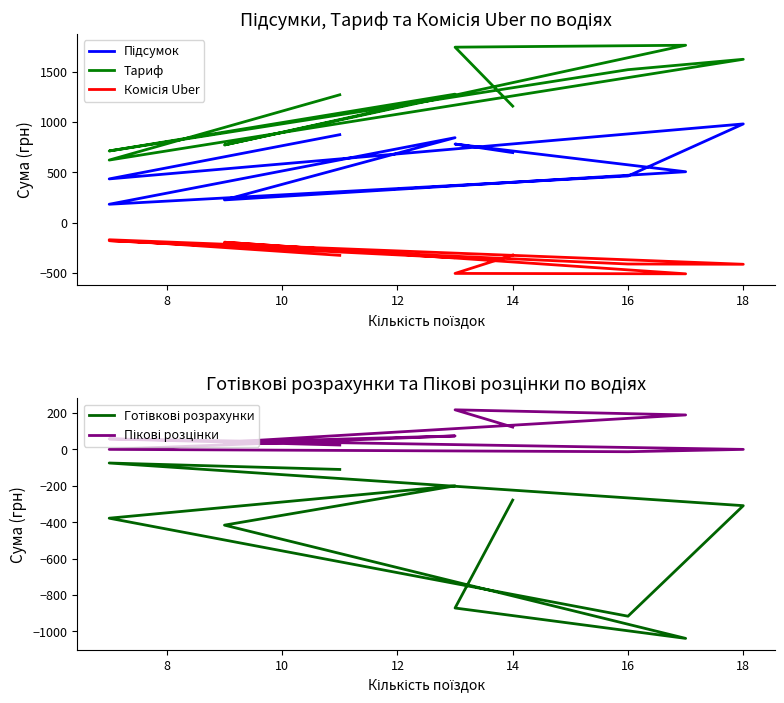

How many data points in Підсумок are less than 695?

5